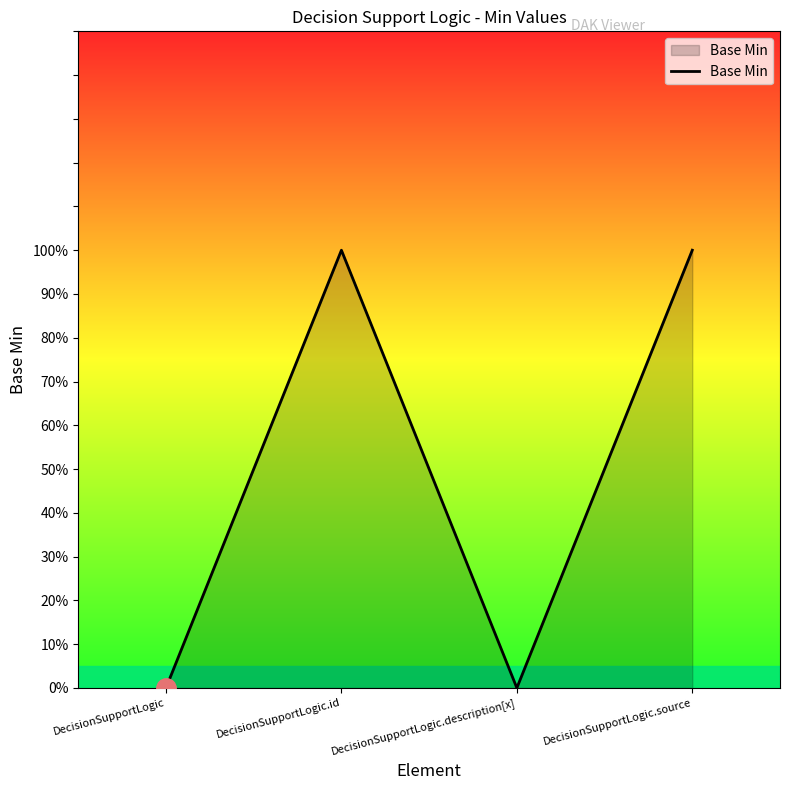

Is it true that the value at DecisionSupportLogic.source is 1?

True